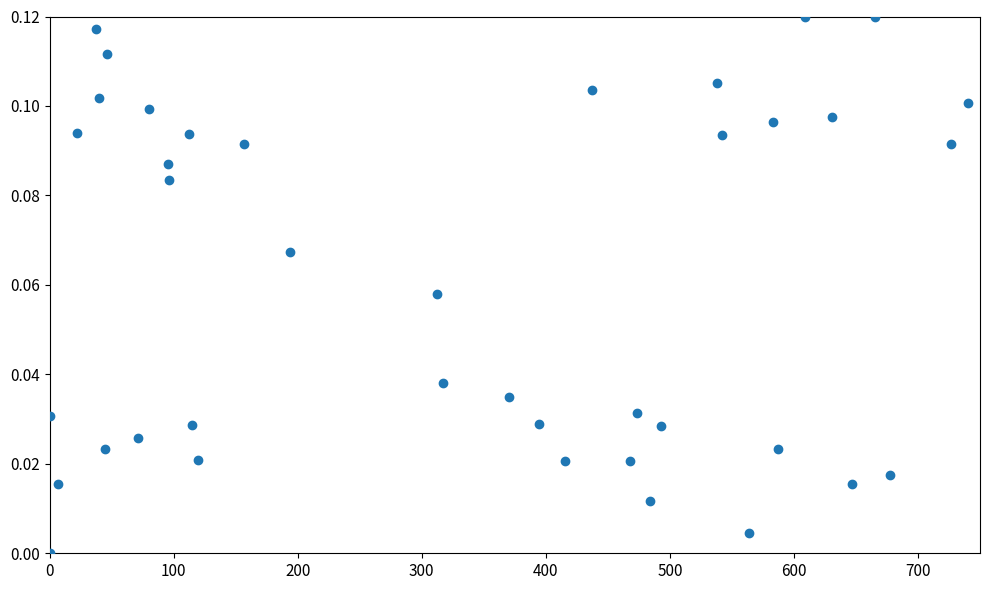

What is the range of X values (max minus min)?

740.0